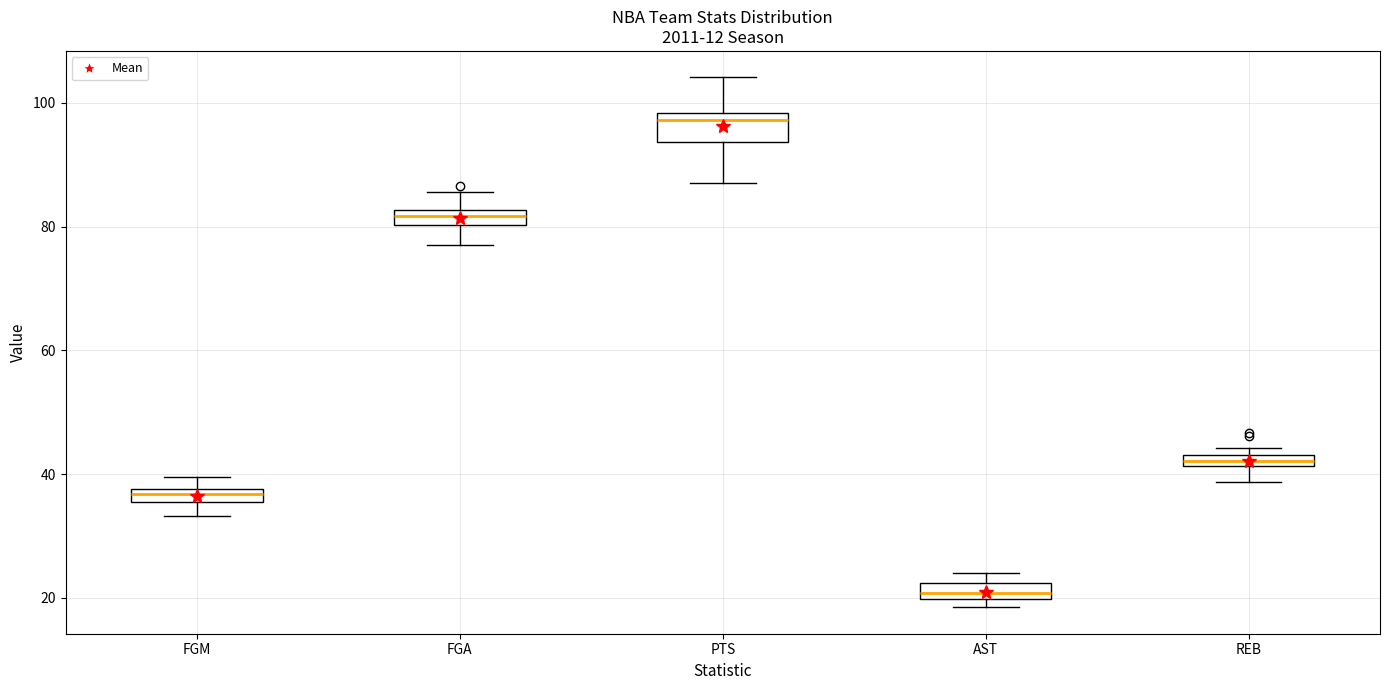

Which box has the highest median line?

PTS